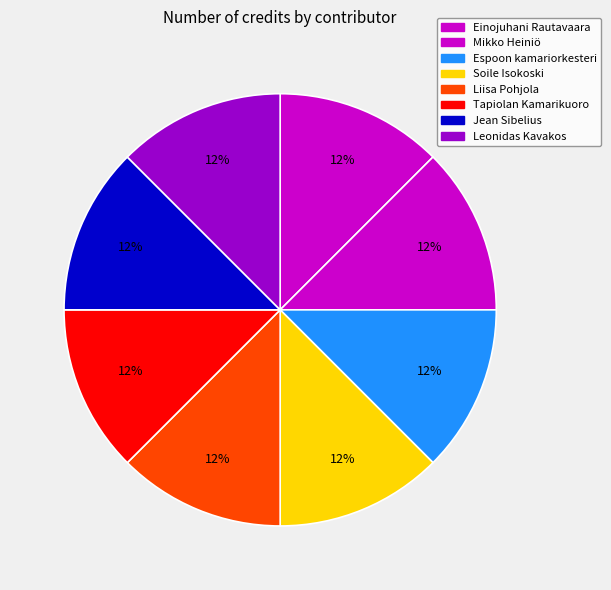

True or false: Leonidas Kavakos accounts for 13% of the total.

True